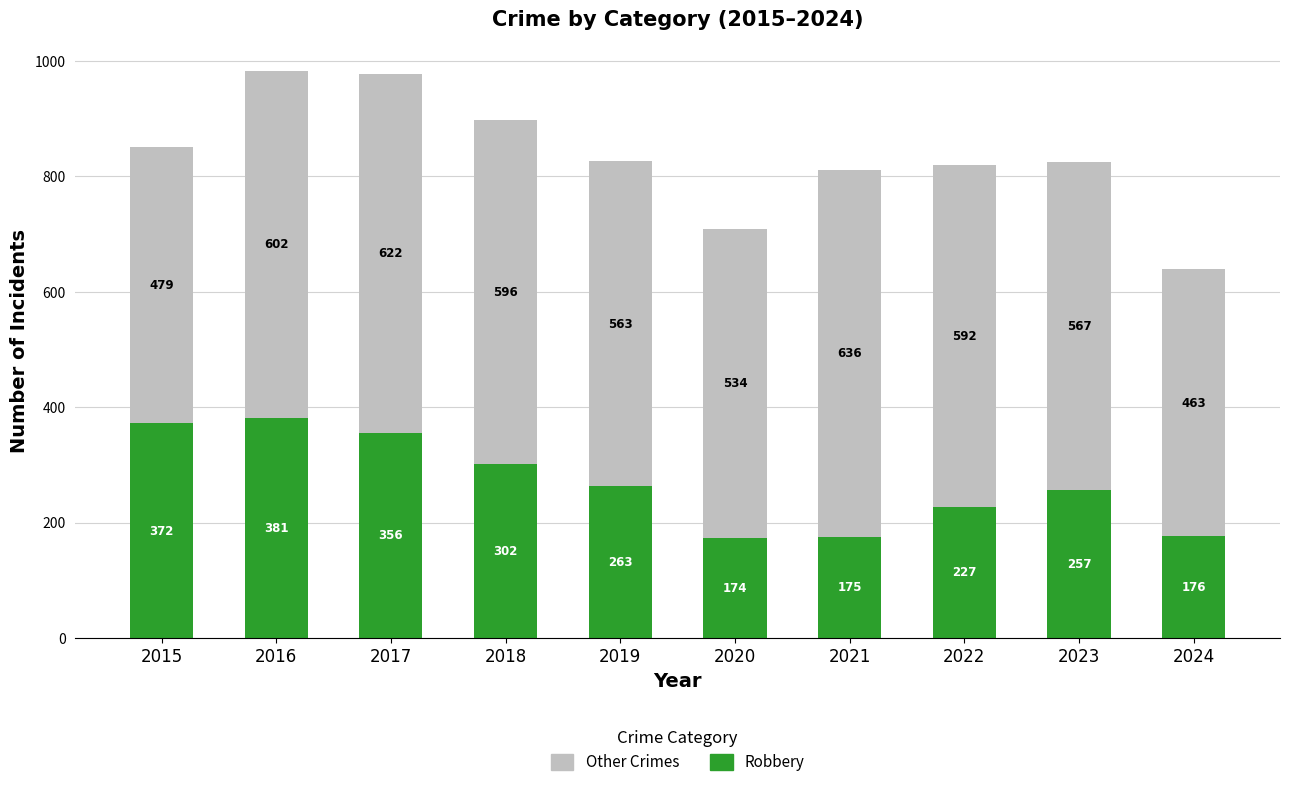

Is it true that Robbery equals 170 at 2018?

False